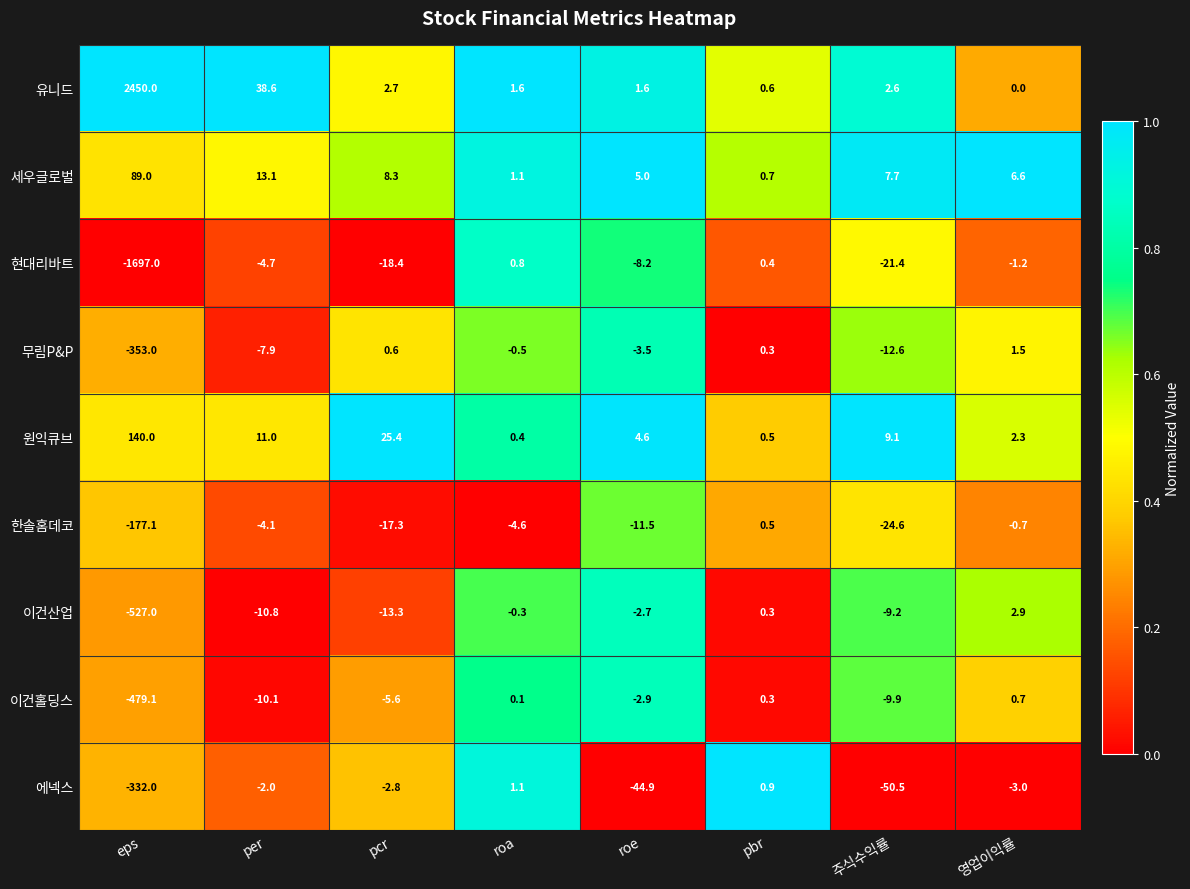

The 세우글로벌 series shows 8.3 at pcr. True or false?

True